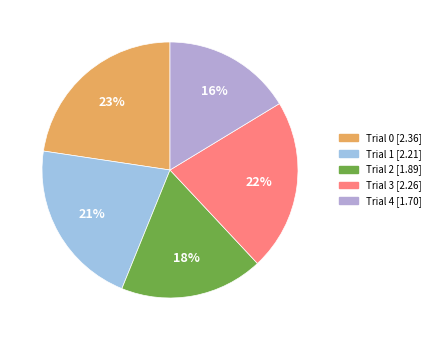

What is the ratio of the value at Trial 0 to the value at Trial 3?

1.0